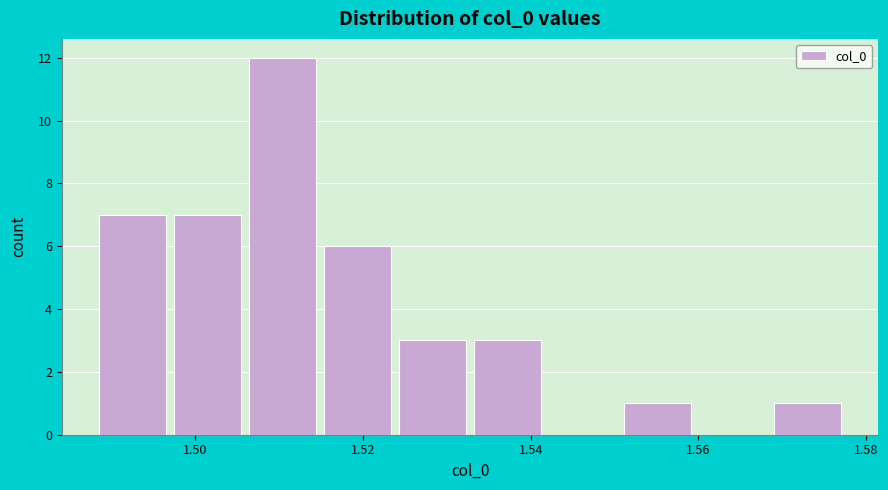

Reading left to right, transcribe this chart: for each bar, give the range it covers on the x-axis and its height. Neither the bar edges nor the heights are printed on the chart, so give them approximately, as read against the axes.

1.488 to 1.498: 7
1.498 to 1.506: 7
1.506 to 1.514: 12
1.514 to 1.524: 6
1.524 to 1.532: 3
1.532 to 1.542: 3
1.542 to 1.550: 0
1.550 to 1.560: 1
1.560 to 1.568: 0
1.568 to 1.578: 1